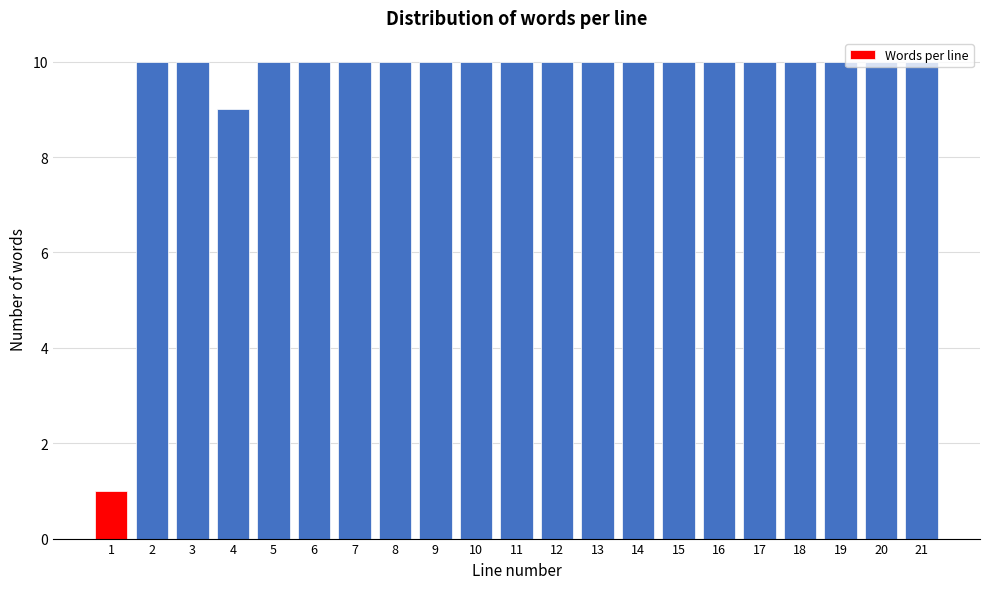

What is the value of the 19th bar from the left?

10